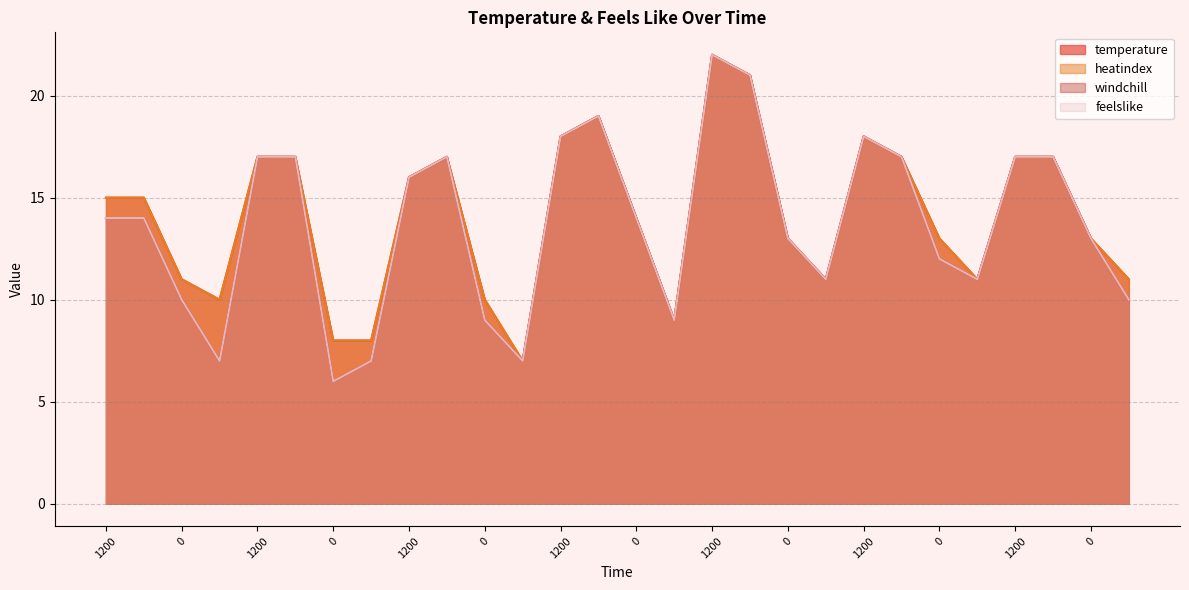

At how many categories does at least one series exceed 16?

11